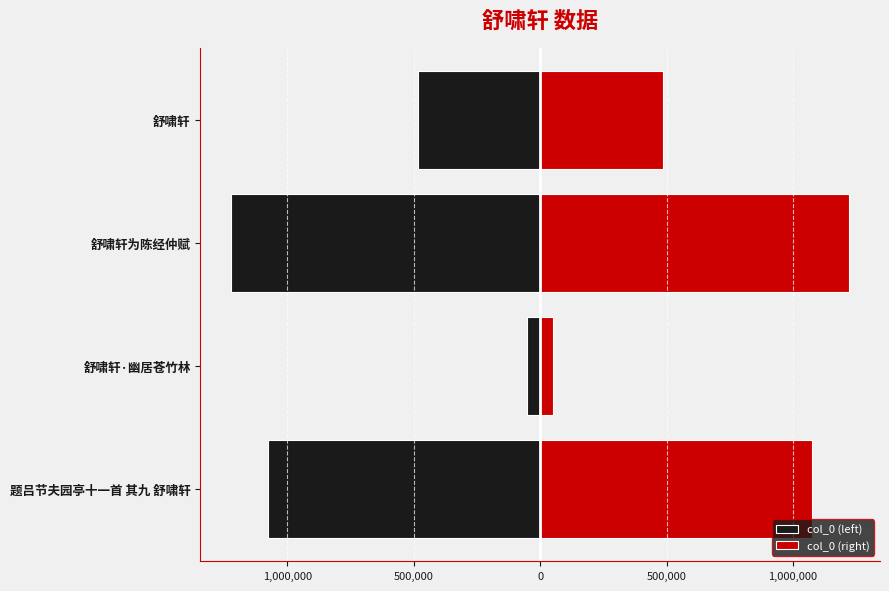

List the series in order of their overall mean, highest first.

col_0 (right), col_0 (left)